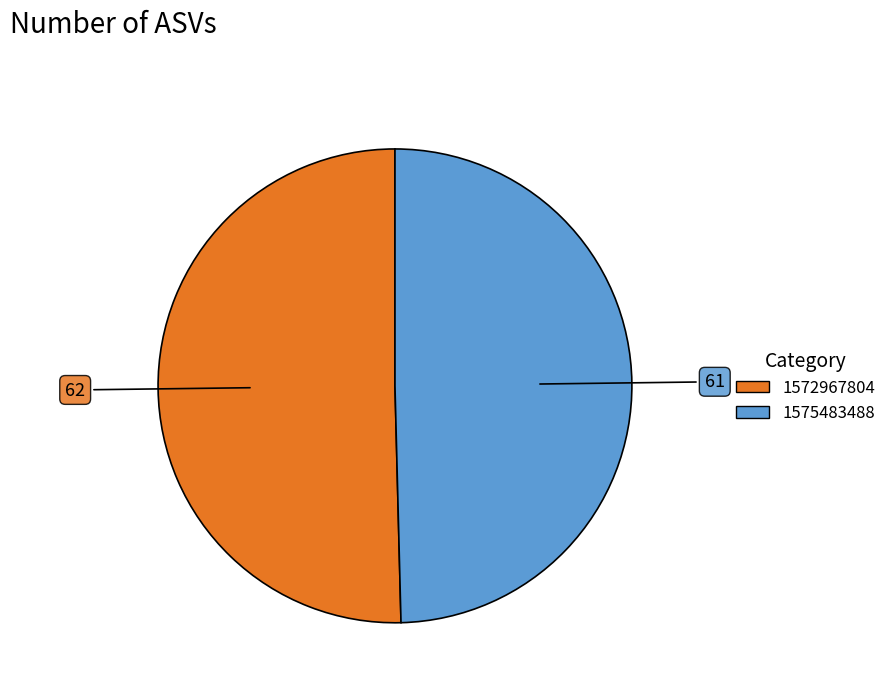

Is it true that 1572967804 is 50% of the pie?

True